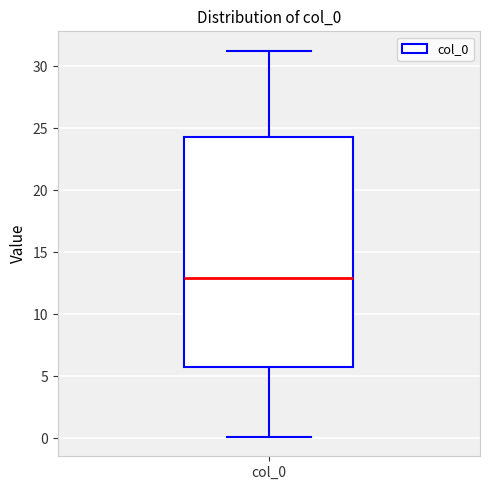

Where does the upper whisker of the box for col_0 end on the y-axis? The values are not printed on the chart, so give them approximately, as read against the axis.

31.5